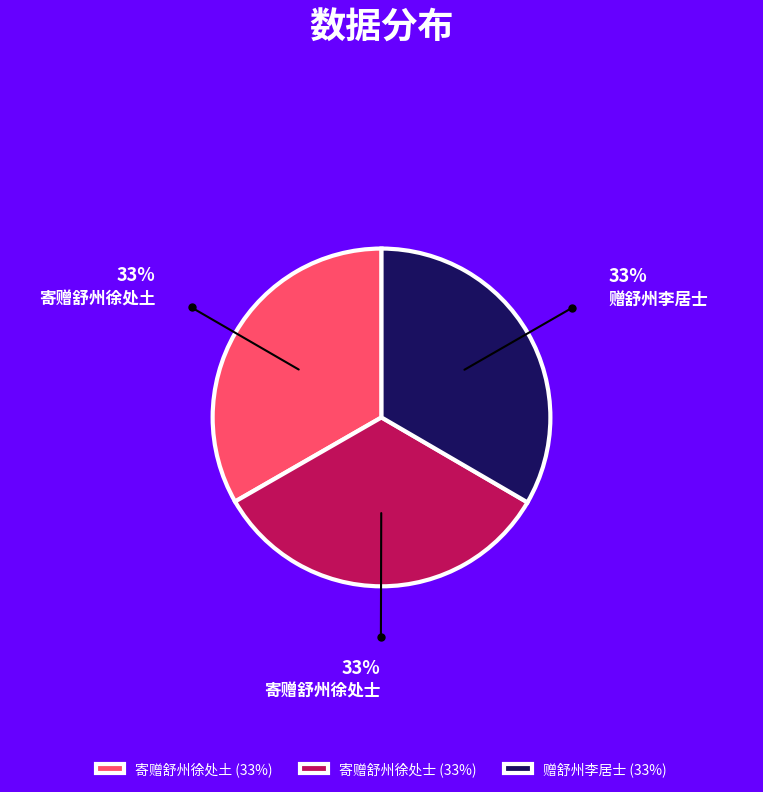

The 寄赠舒州徐处土 slice represents 33% of the pie. True or false?

True